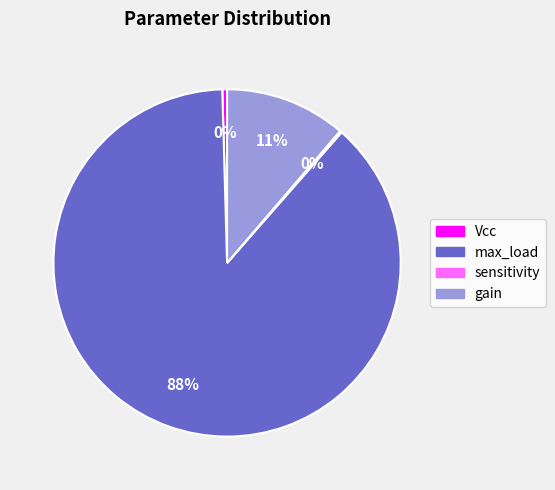

The Vcc slice represents 0% of the pie. True or false?

True